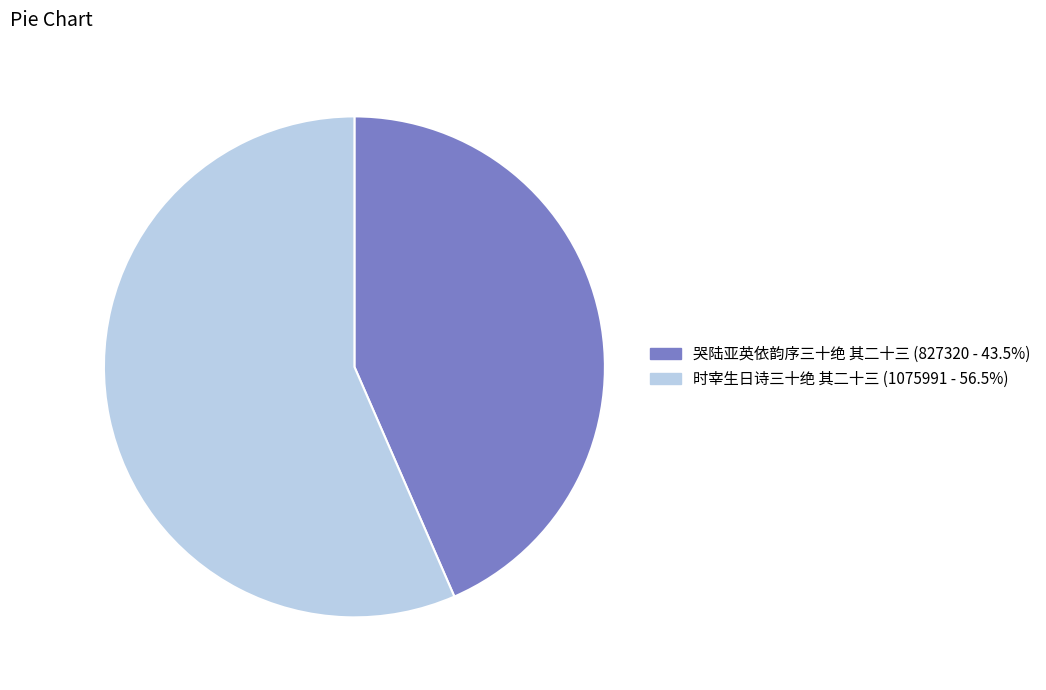

Does 哭陆亚英依韵序三十绝 其二十三 account for over 50% of the chart?

No